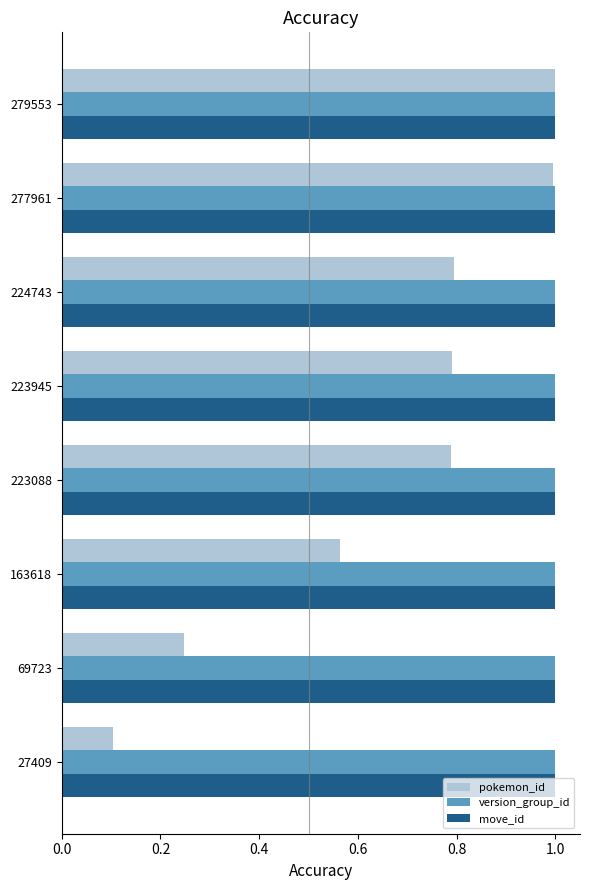

What is the difference between the maximum and minimum values in the pokemon_id series?

0.9